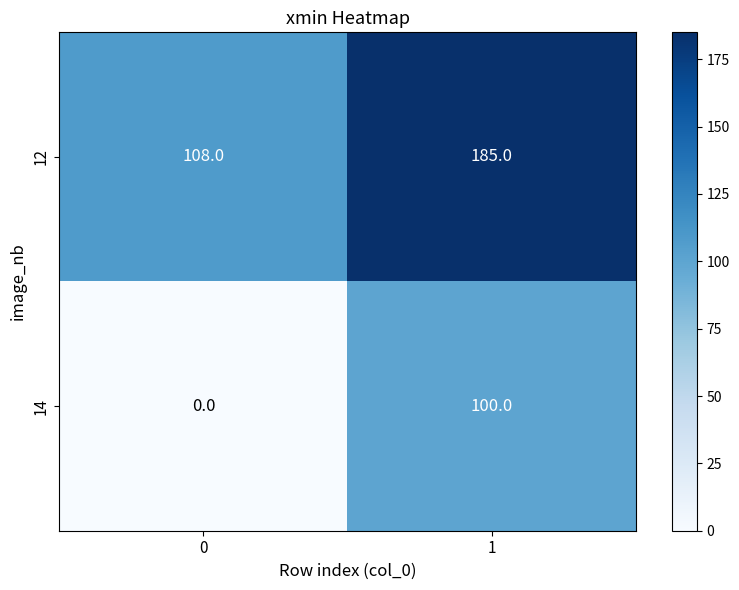

Reading right to left, list all the values displayed in this chart.

12: 185	108
14: 100	0